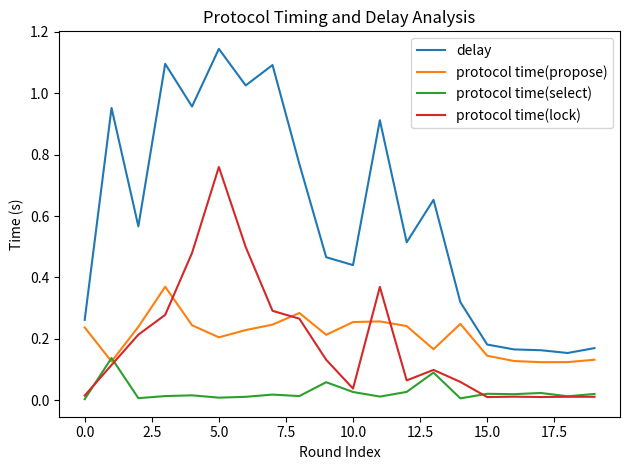

True or false: protocol time(select) and delay intersect in this chart.

False